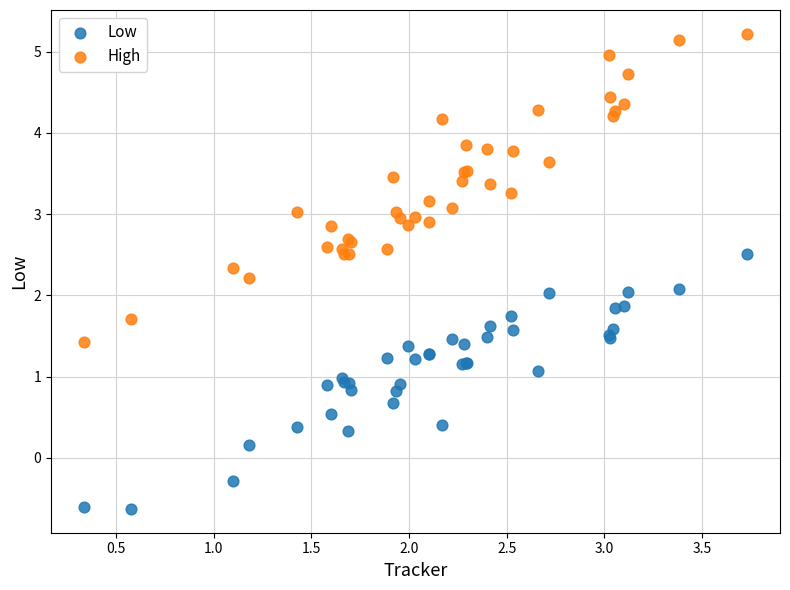

Which series contains the highest Y value?

High